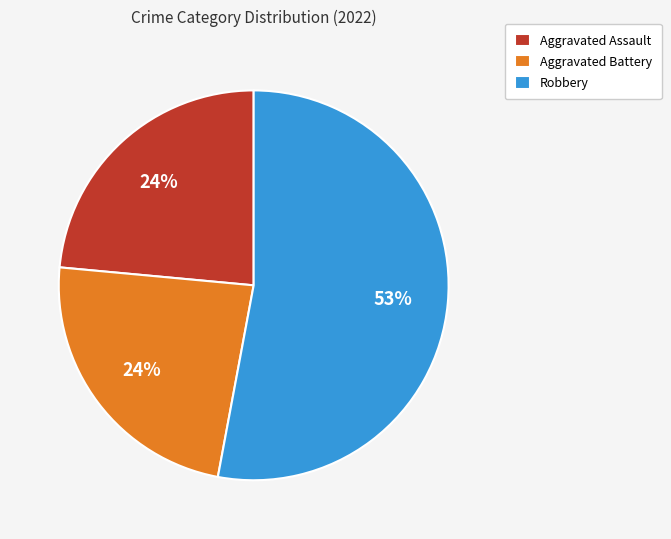

The Aggravated Assault slice represents 12% of the pie. True or false?

False